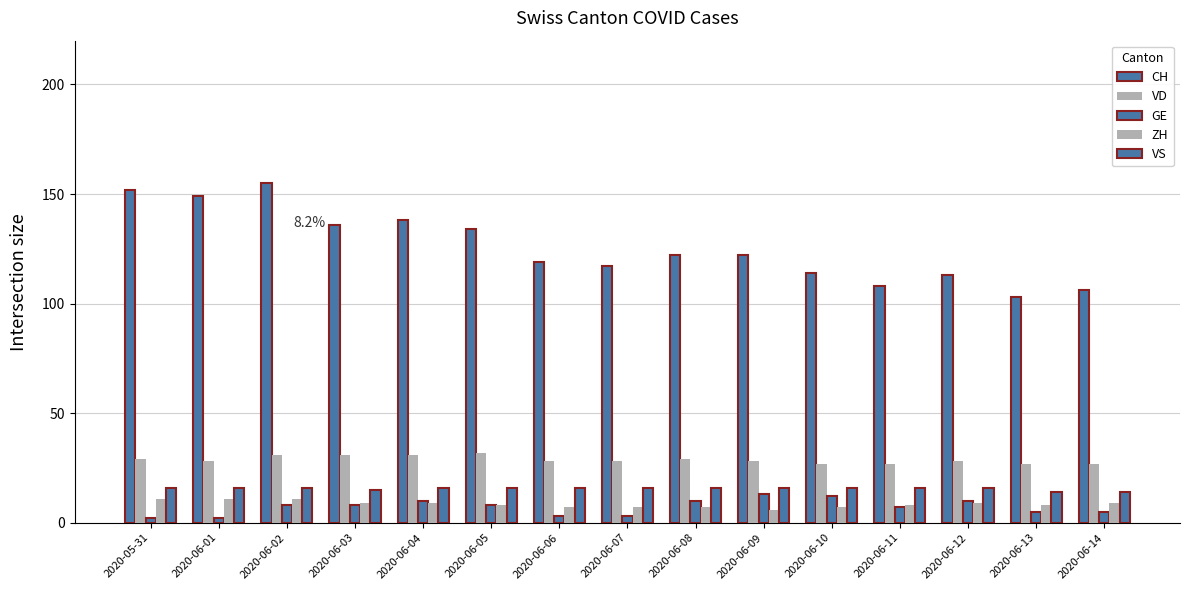

What position from the right is 2020-06-14?

1